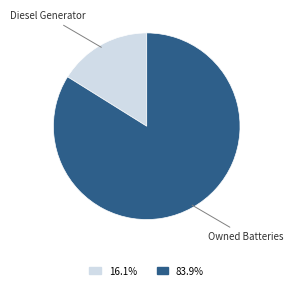

Is the sum of Owned Batteries and Diesel Generator greater than half?

Yes